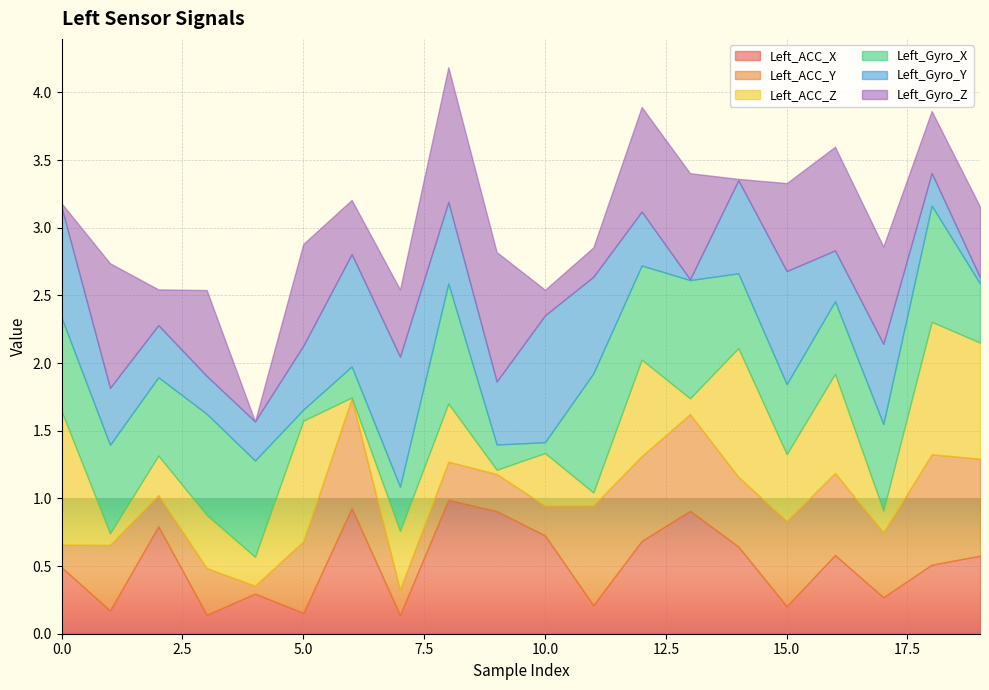

What is the value of the Left_Gyro_Z point at the 7th from the left?

0.4